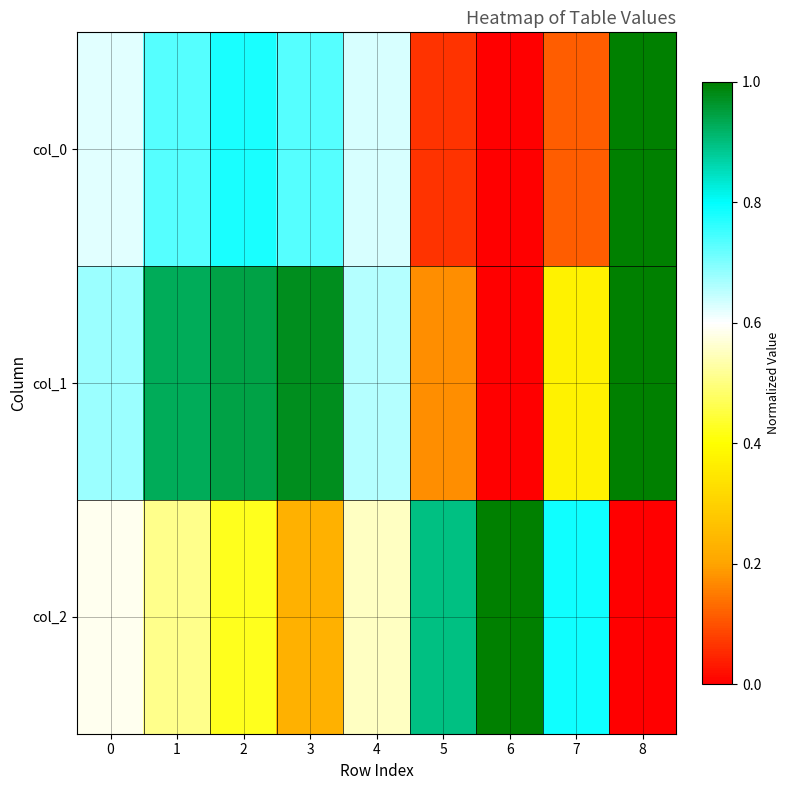

Rank the series by their average value, from lowest to highest.

col_0, col_2, col_1